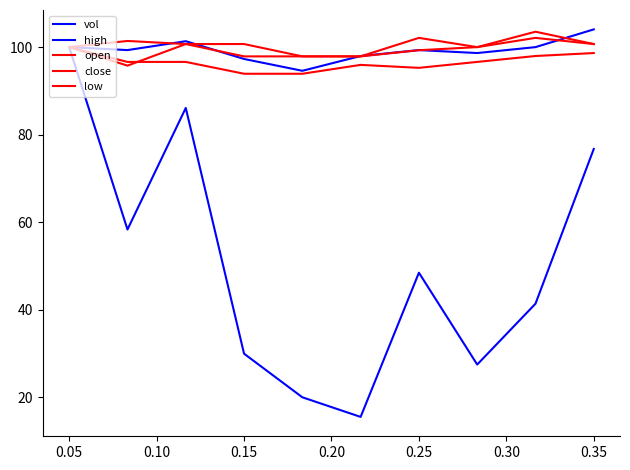

What is the sum of all open values?

1004.9